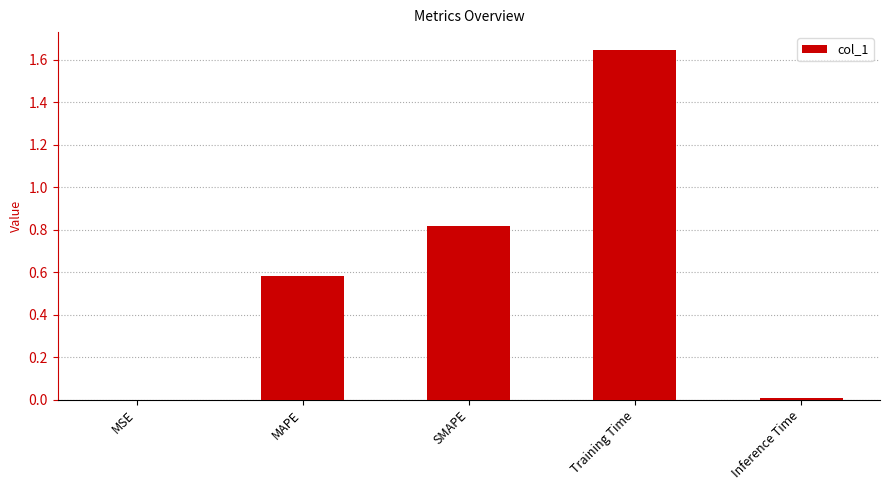

What is the sum of all values?

3.1